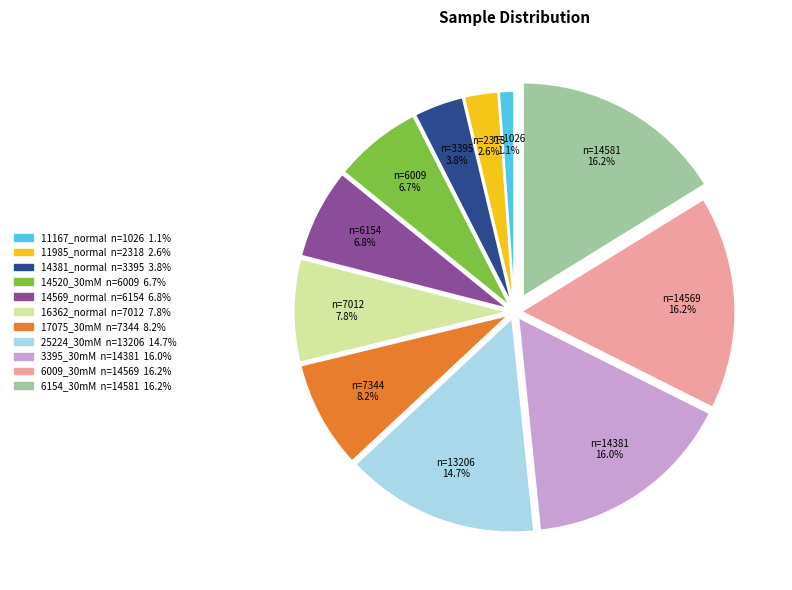

What percentage is the 14520_30mM slice, to the nearest percent?

7%